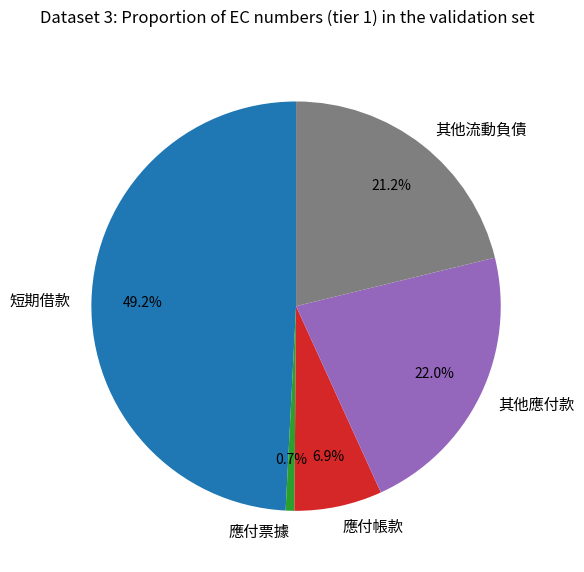

What is the largest slice in the pie chart?

短期借款